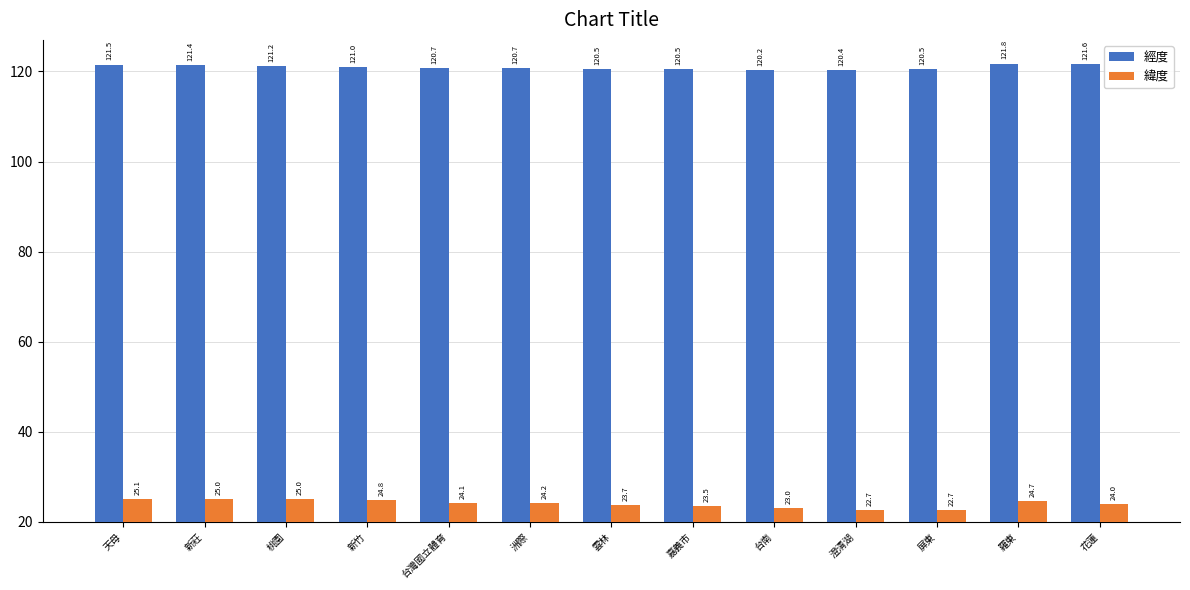

Is the value of 緯度 at 澄清湖 greater than the value of 經度 at 桃園?

No